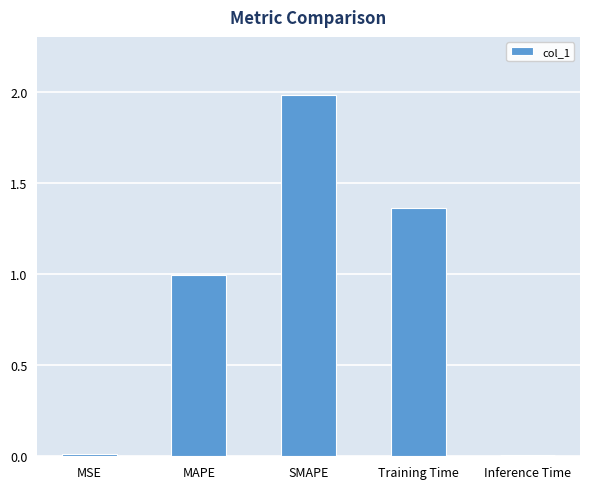

What is the label of the 3rd bar from the left?

SMAPE